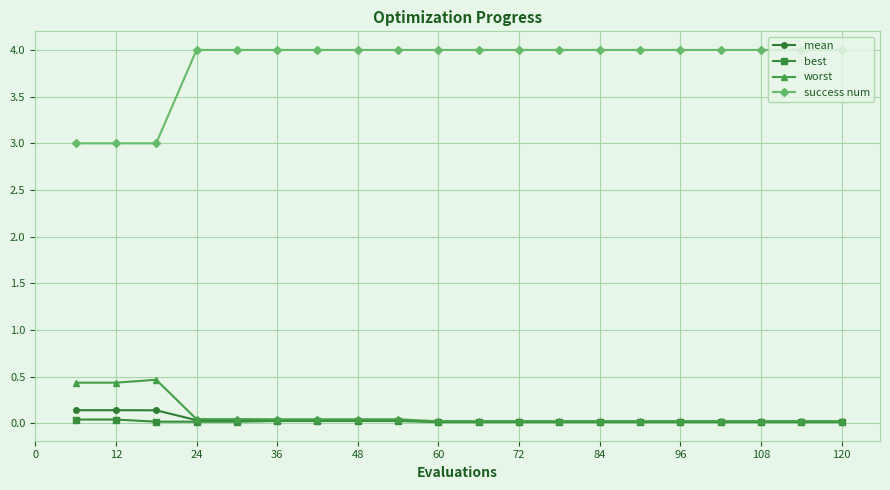

What is the greatest value displayed?

4.0